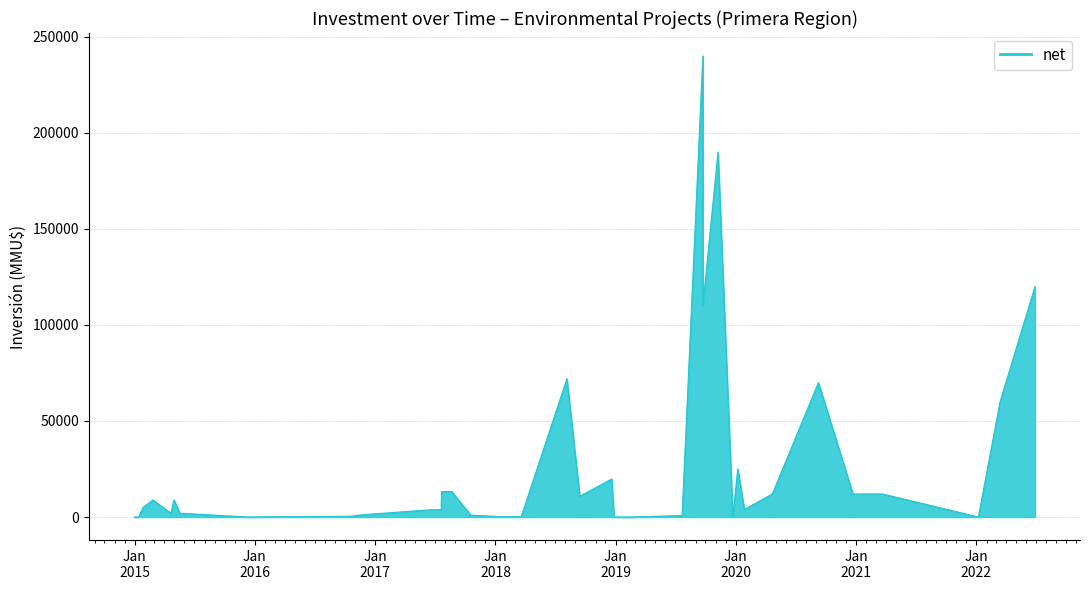

What is the sum of all values?

1022584